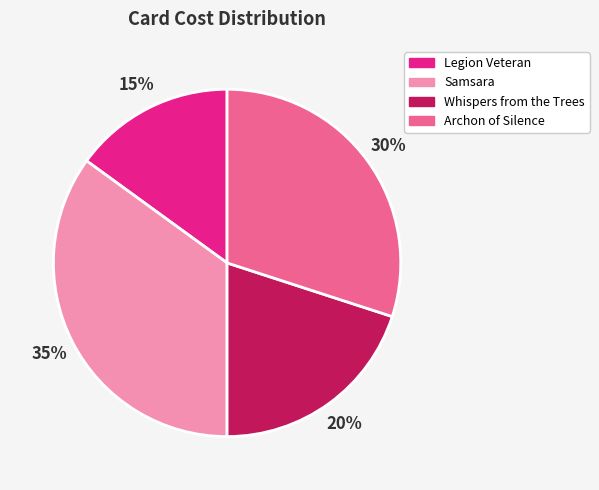

To the nearest percent, what portion does Archon of Silence represent?

30%